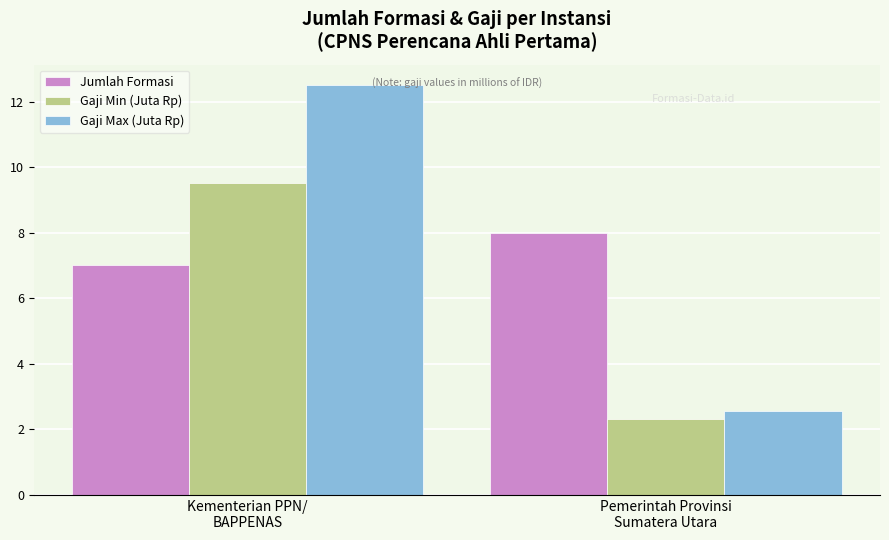

What is the difference between the Gaji Min (Juta Rp) values at Kementerian PPN/
BAPPENAS and Pemerintah Provinsi
Sumatera Utara?

7.2